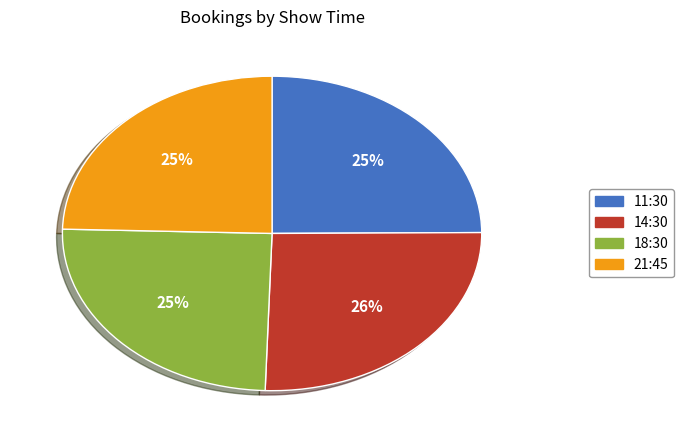

To the nearest percent, what portion does 11:30 represent?

25%